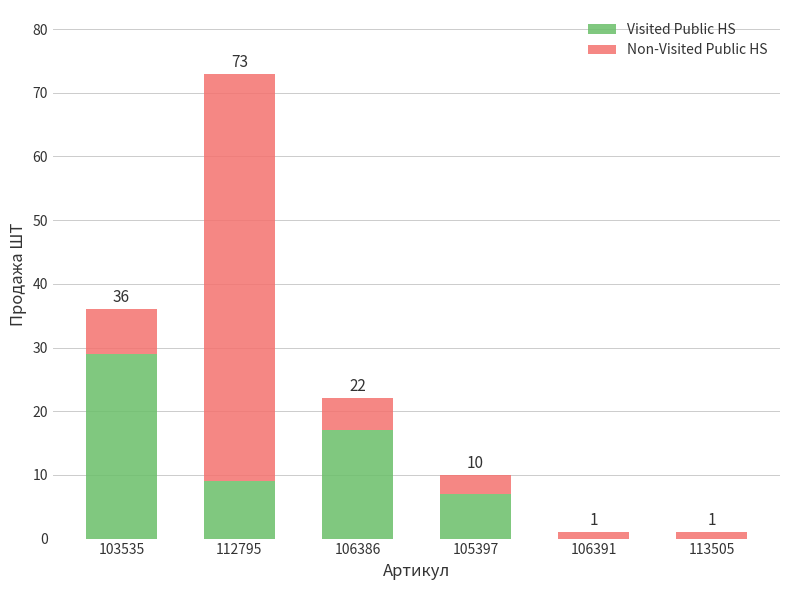

At which label does Visited Public HS first exceed 9?

103535